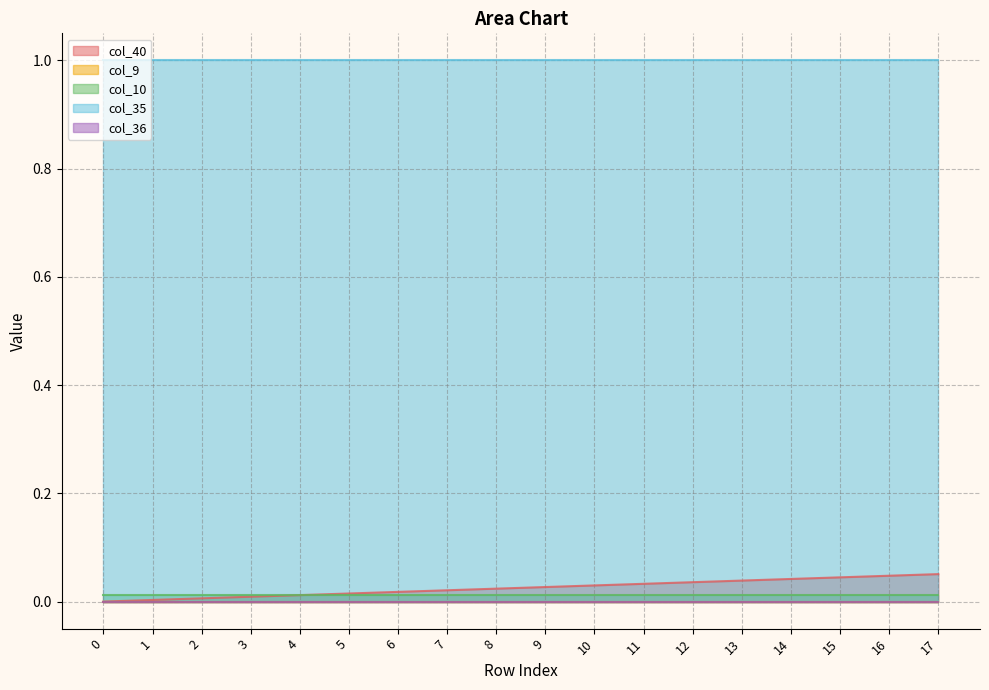

True or false: col_36 has more than 2 interior local peaks.

False